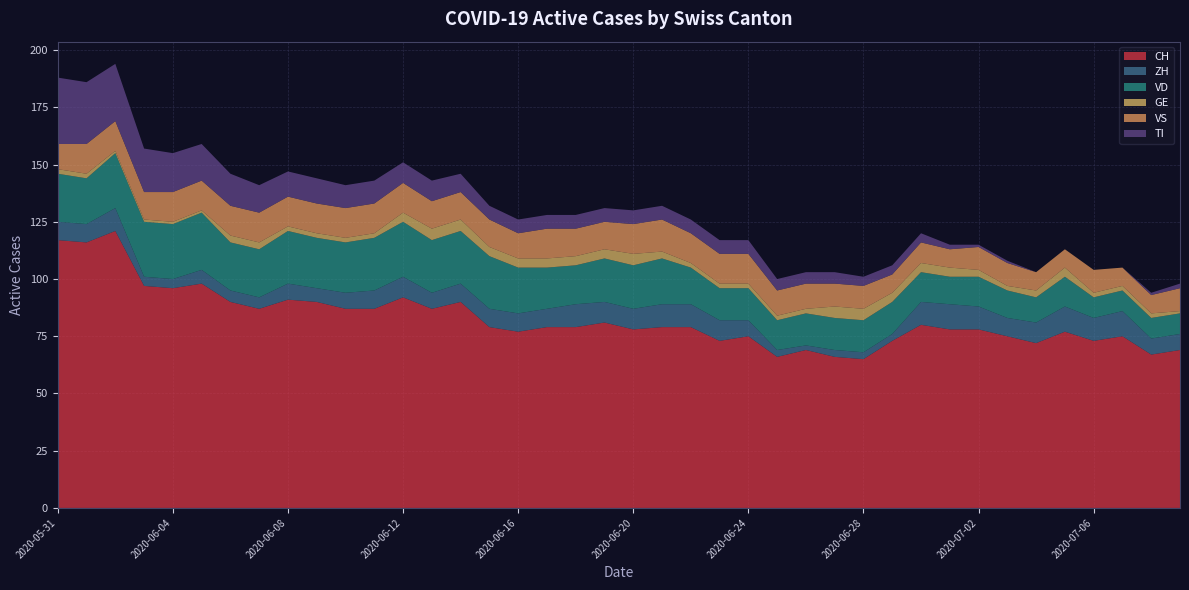

Reading left to right, transcribe all the data shown in this chart.

CH: 2020-05-31=117	2020-06-01=116	2020-06-02=121	2020-06-03=97	2020-06-04=96	2020-06-05=98	2020-06-06=90	2020-06-07=87	2020-06-08=91	2020-06-09=90	2020-06-10=87	2020-06-11=87	2020-06-12=92	2020-06-13=87	2020-06-14=90	2020-06-15=79	2020-06-16=77	2020-06-17=79	2020-06-18=79	2020-06-19=81	2020-06-20=78	2020-06-21=79	2020-06-22=79	2020-06-23=73	2020-06-24=75	2020-06-25=66	2020-06-26=69	2020-06-27=66	2020-06-28=65	2020-06-29=73	2020-06-30=80	2020-07-01=78	2020-07-02=78	2020-07-03=75	2020-07-04=72	2020-07-05=77	2020-07-06=73	2020-07-07=75	2020-07-08=67	2020-07-09=69
ZH: 2020-05-31=8	2020-06-01=8	2020-06-02=10	2020-06-03=4	2020-06-04=4	2020-06-05=6	2020-06-06=5	2020-06-07=5	2020-06-08=7	2020-06-09=6	2020-06-10=7	2020-06-11=8	2020-06-12=9	2020-06-13=7	2020-06-14=8	2020-06-15=8	2020-06-16=8	2020-06-17=8	2020-06-18=10	2020-06-19=9	2020-06-20=9	2020-06-21=10	2020-06-22=10	2020-06-23=9	2020-06-24=7	2020-06-25=3	2020-06-26=2	2020-06-27=3	2020-06-28=3	2020-06-29=3	2020-06-30=10	2020-07-01=11	2020-07-02=10	2020-07-03=8	2020-07-04=9	2020-07-05=11	2020-07-06=10	2020-07-07=11	2020-07-08=7	2020-07-09=7
VD: 2020-05-31=21	2020-06-01=20	2020-06-02=24	2020-06-03=24	2020-06-04=24	2020-06-05=25	2020-06-06=21	2020-06-07=21	2020-06-08=23	2020-06-09=22	2020-06-10=22	2020-06-11=23	2020-06-12=24	2020-06-13=23	2020-06-14=23	2020-06-15=23	2020-06-16=20	2020-06-17=18	2020-06-18=17	2020-06-19=19	2020-06-20=19	2020-06-21=20	2020-06-22=16	2020-06-23=14	2020-06-24=14	2020-06-25=13	2020-06-26=14	2020-06-27=14	2020-06-28=14	2020-06-29=14	2020-06-30=13	2020-07-01=12	2020-07-02=13	2020-07-03=12	2020-07-04=11	2020-07-05=13	2020-07-06=9	2020-07-07=9	2020-07-08=9	2020-07-09=9
GE: 2020-05-31=2	2020-06-01=2	2020-06-02=1	2020-06-03=1	2020-06-04=1	2020-06-05=1	2020-06-06=3	2020-06-07=3	2020-06-08=2	2020-06-09=2	2020-06-10=2	2020-06-11=2	2020-06-12=4	2020-06-13=5	2020-06-14=5	2020-06-15=4	2020-06-16=4	2020-06-17=4	2020-06-18=4	2020-06-19=4	2020-06-20=5	2020-06-21=3	2020-06-22=2	2020-06-23=2	2020-06-24=2	2020-06-25=2	2020-06-26=2	2020-06-27=5	2020-06-28=5	2020-06-29=4	2020-06-30=4	2020-07-01=4	2020-07-02=3	2020-07-03=2	2020-07-04=3	2020-07-05=4	2020-07-06=2	2020-07-07=2	2020-07-08=2	2020-07-09=1
VS: 2020-05-31=11	2020-06-01=13	2020-06-02=13	2020-06-03=12	2020-06-04=13	2020-06-05=13	2020-06-06=13	2020-06-07=13	2020-06-08=13	2020-06-09=13	2020-06-10=13	2020-06-11=13	2020-06-12=13	2020-06-13=12	2020-06-14=12	2020-06-15=12	2020-06-16=11	2020-06-17=13	2020-06-18=12	2020-06-19=12	2020-06-20=13	2020-06-21=14	2020-06-22=13	2020-06-23=13	2020-06-24=13	2020-06-25=11	2020-06-26=11	2020-06-27=10	2020-06-28=10	2020-06-29=8	2020-06-30=9	2020-07-01=8	2020-07-02=10	2020-07-03=10	2020-07-04=8	2020-07-05=8	2020-07-06=10	2020-07-07=8	2020-07-08=8	2020-07-09=10
TI: 2020-05-31=29	2020-06-01=27	2020-06-02=25	2020-06-03=19	2020-06-04=17	2020-06-05=16	2020-06-06=14	2020-06-07=12	2020-06-08=11	2020-06-09=11	2020-06-10=10	2020-06-11=10	2020-06-12=9	2020-06-13=9	2020-06-14=8	2020-06-15=6	2020-06-16=6	2020-06-17=6	2020-06-18=6	2020-06-19=6	2020-06-20=6	2020-06-21=6	2020-06-22=6	2020-06-23=6	2020-06-24=6	2020-06-25=5	2020-06-26=5	2020-06-27=5	2020-06-28=4	2020-06-29=4	2020-06-30=4	2020-07-01=2	2020-07-02=1	2020-07-03=1	2020-07-04=0	2020-07-05=0	2020-07-06=0	2020-07-07=0	2020-07-08=1	2020-07-09=2